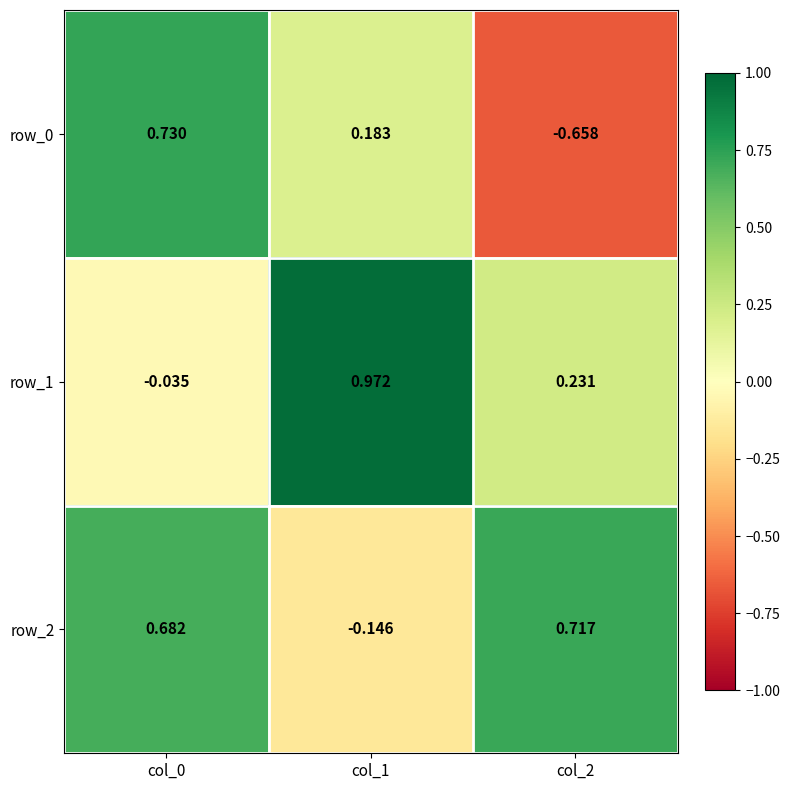

Is the value of row_0 at col_0 greater than the value of row_1 at col_2?

Yes